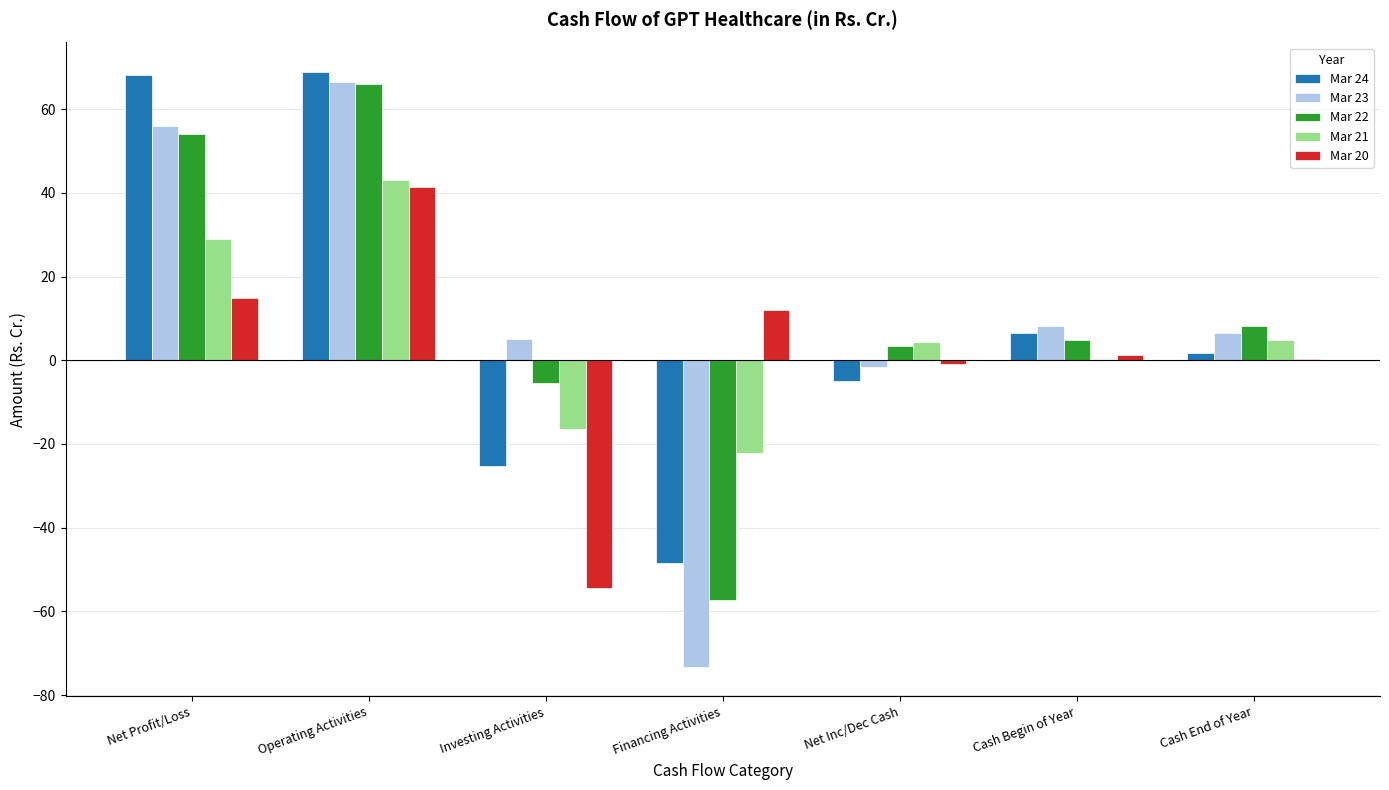

What is the total value across all series at Investing Activities?

-96.2